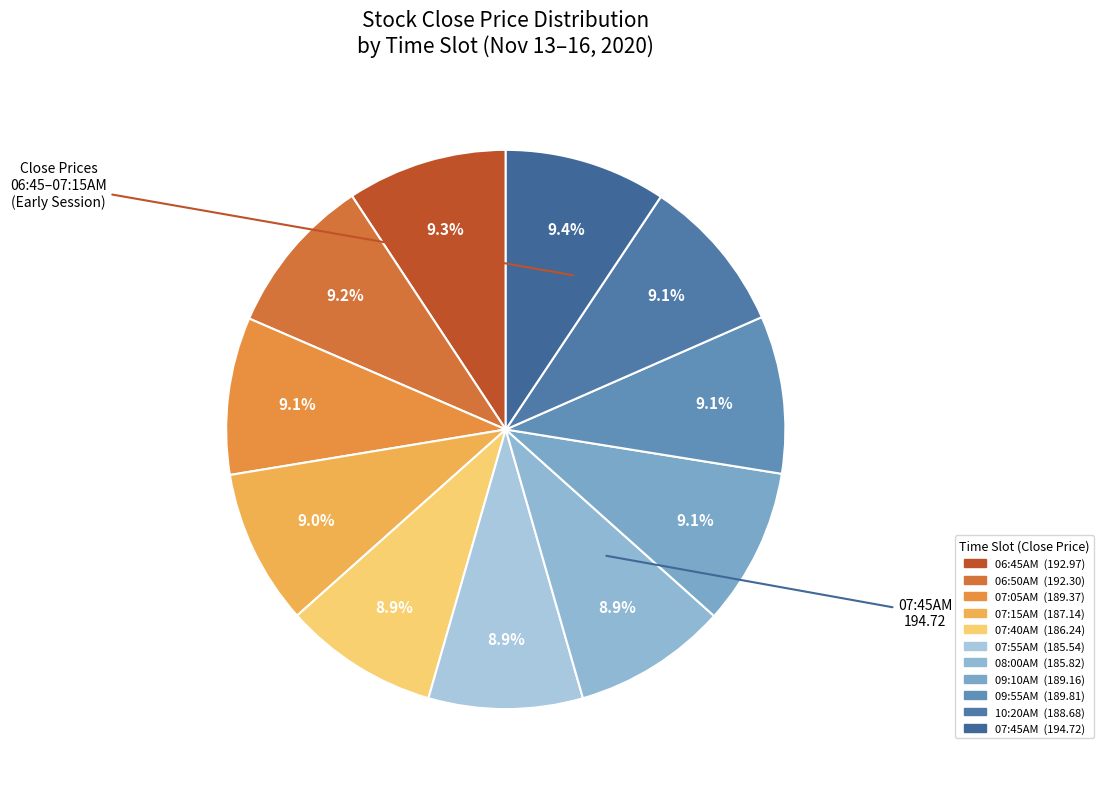

How many slices are in this pie chart?

11